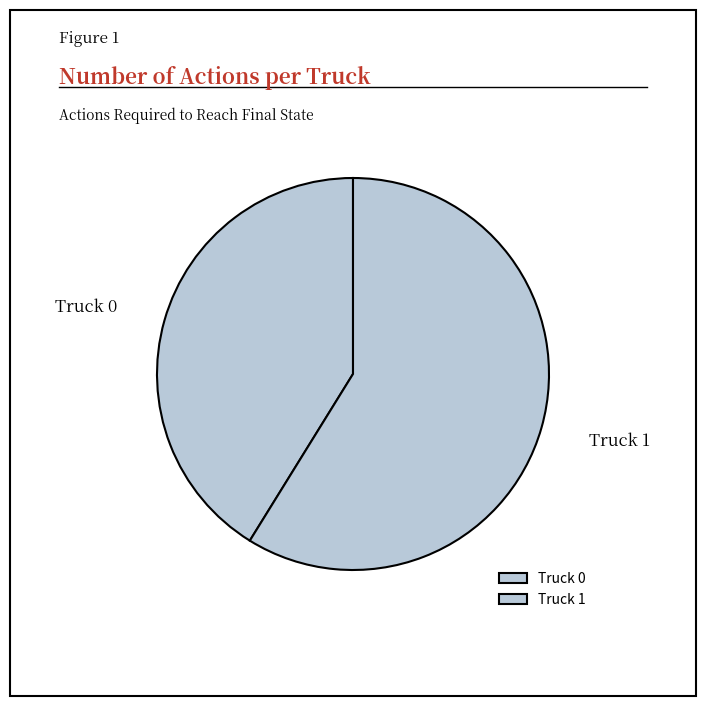

Which category has the smallest portion of the pie?

Truck 0